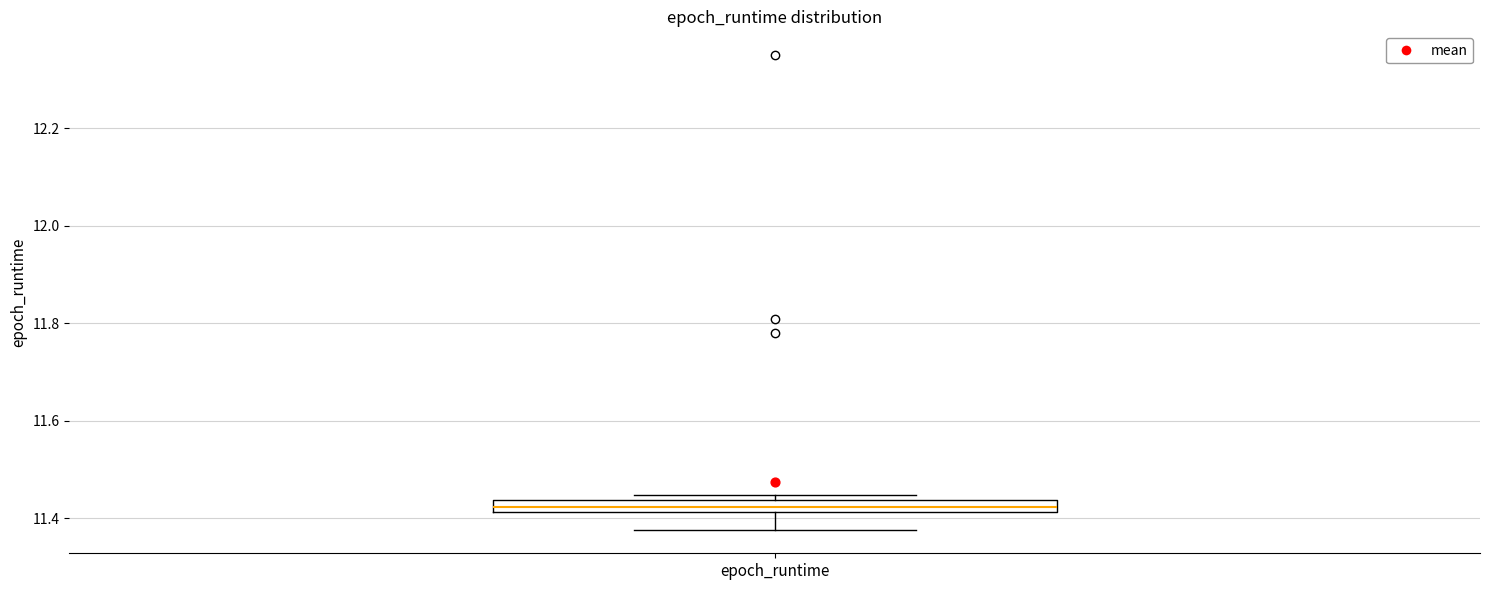

Where is the lower edge of the box for epoch_runtime on the y-axis? The values are not printed on the chart, so give them approximately, as read against the axis.

11.42